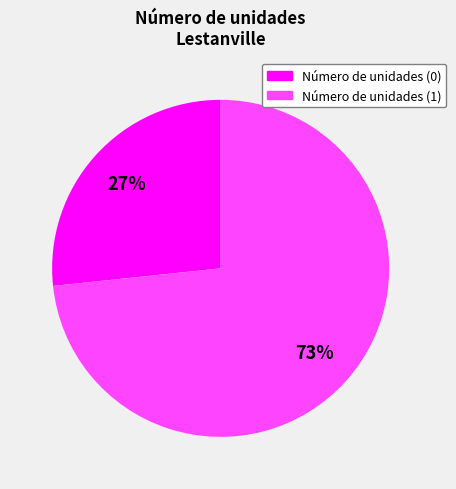

Is there a majority slice in this chart?

Yes